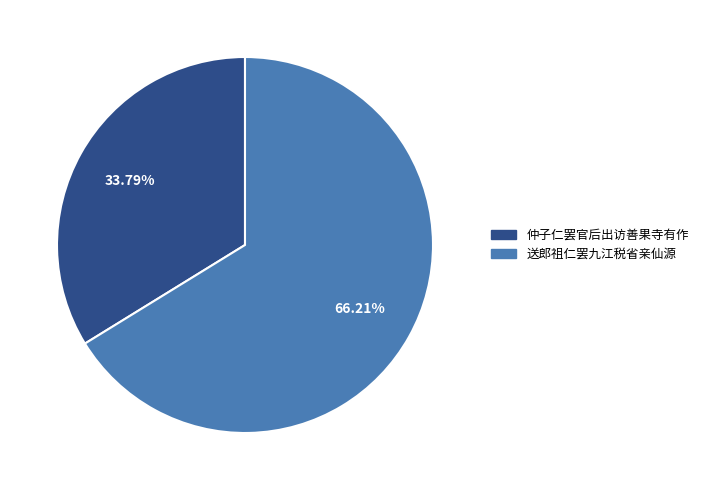

Rank the categories by value from lowest to highest.

仲子仁罢官后出访善果寺有作, 送郎祖仁罢九江税省亲仙源